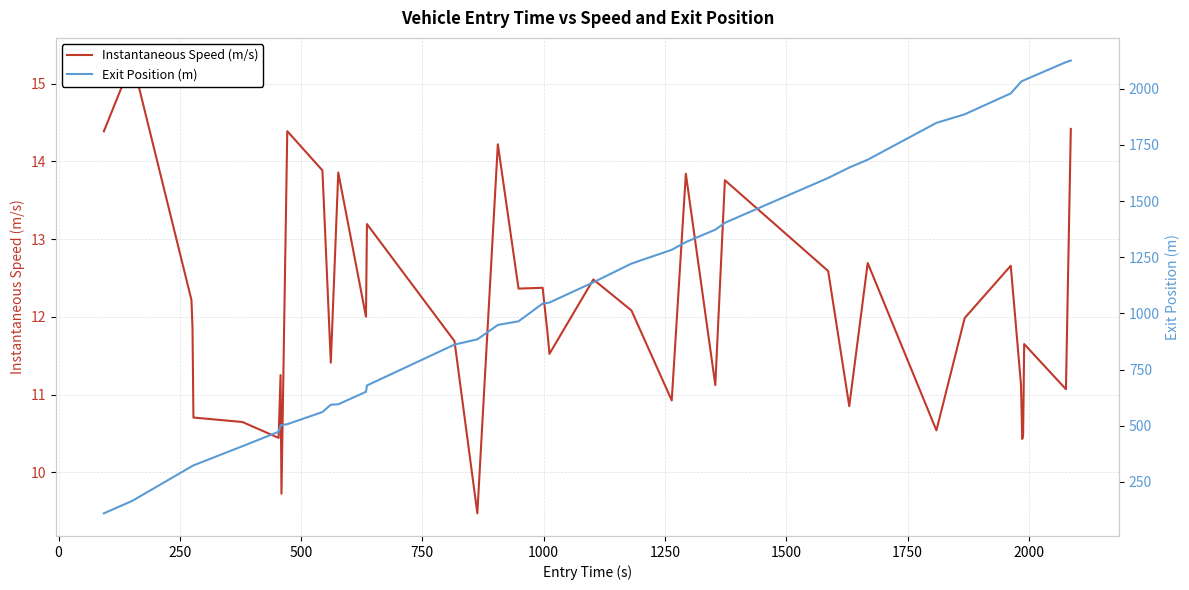

How many lines are shown in the chart?

2